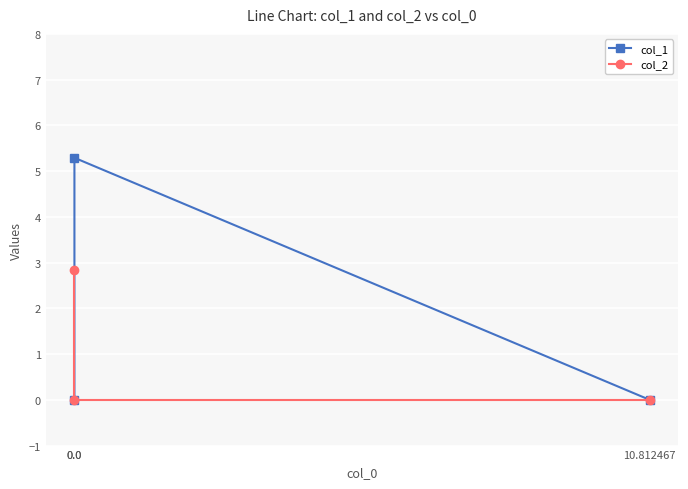

List the series in order of their peak value, lowest first.

col_2, col_1